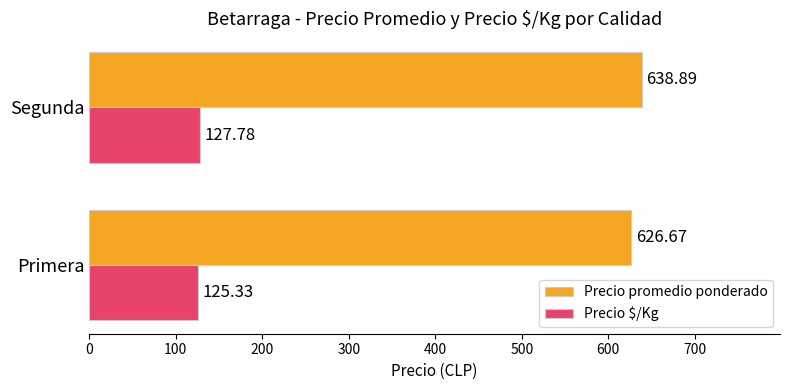

Count the Precio $/Kg values in the range 125 to 127.

1